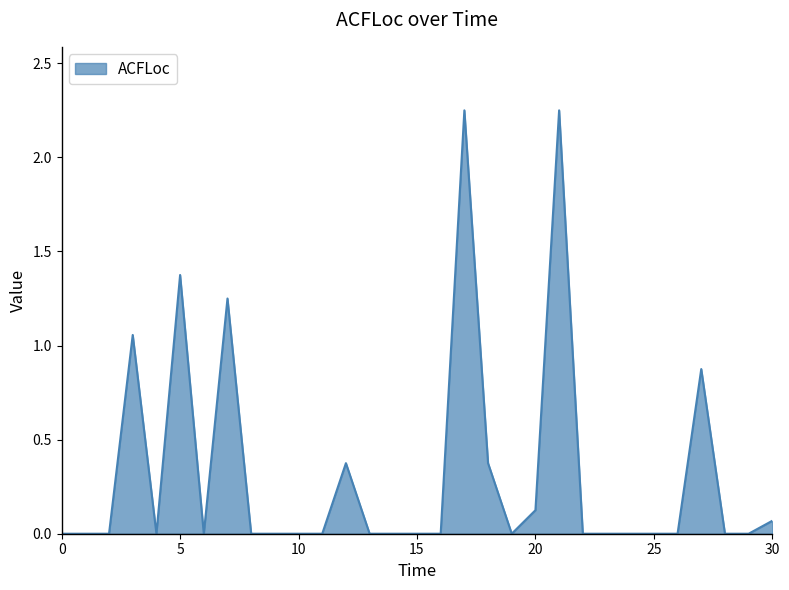

How many interior local valleys (lower than both neighbors) does the data have?

3